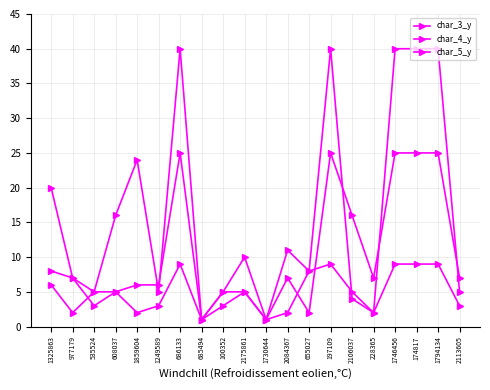

How many lines are shown in the chart?

3